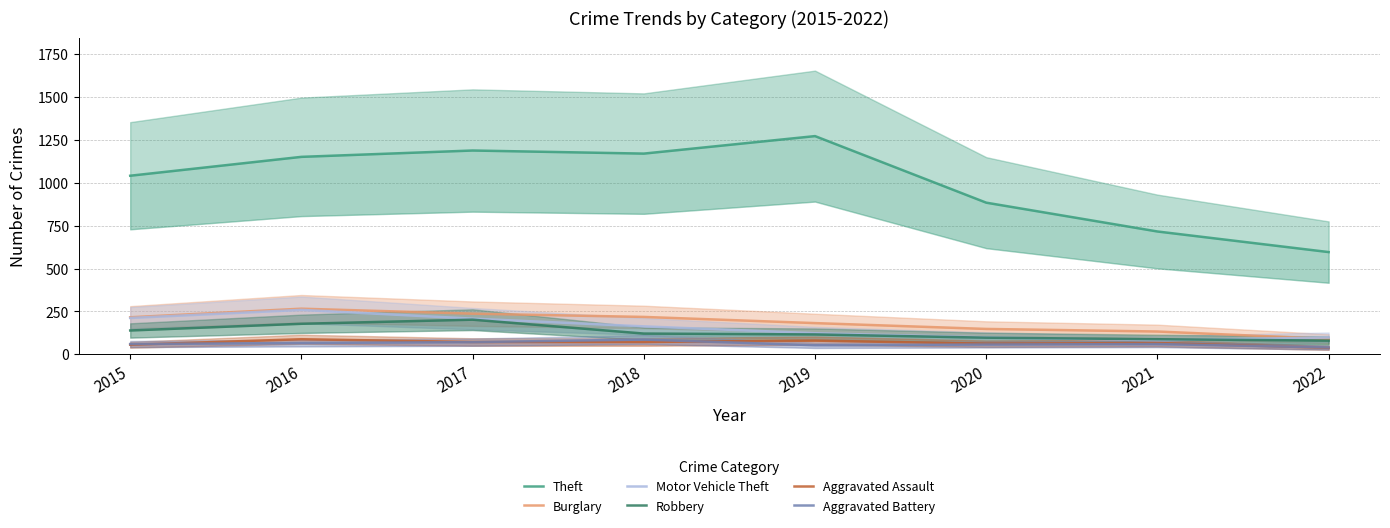

How many interior local peaks does the Robbery series have?

1